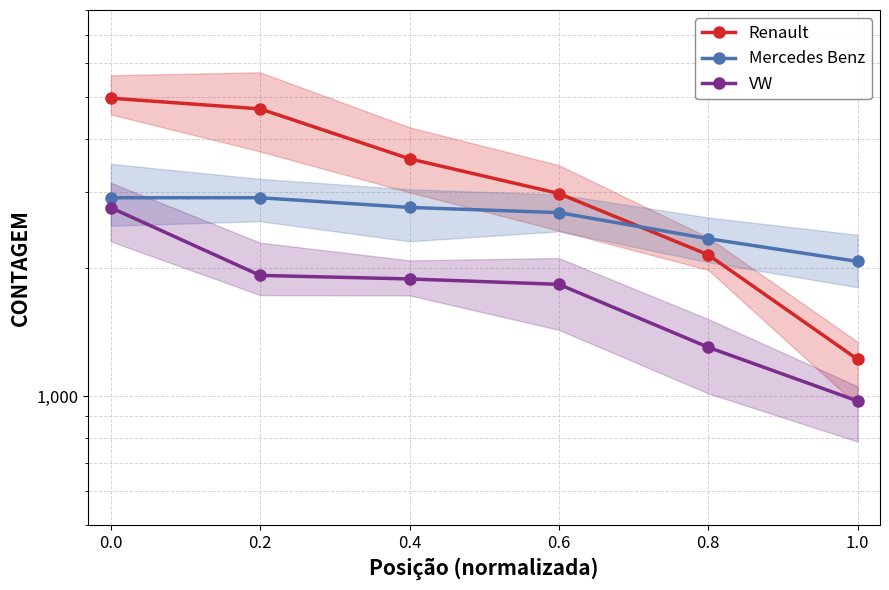

What is the difference between the maximum and second lowest values in the Mercedes Benz series?

576